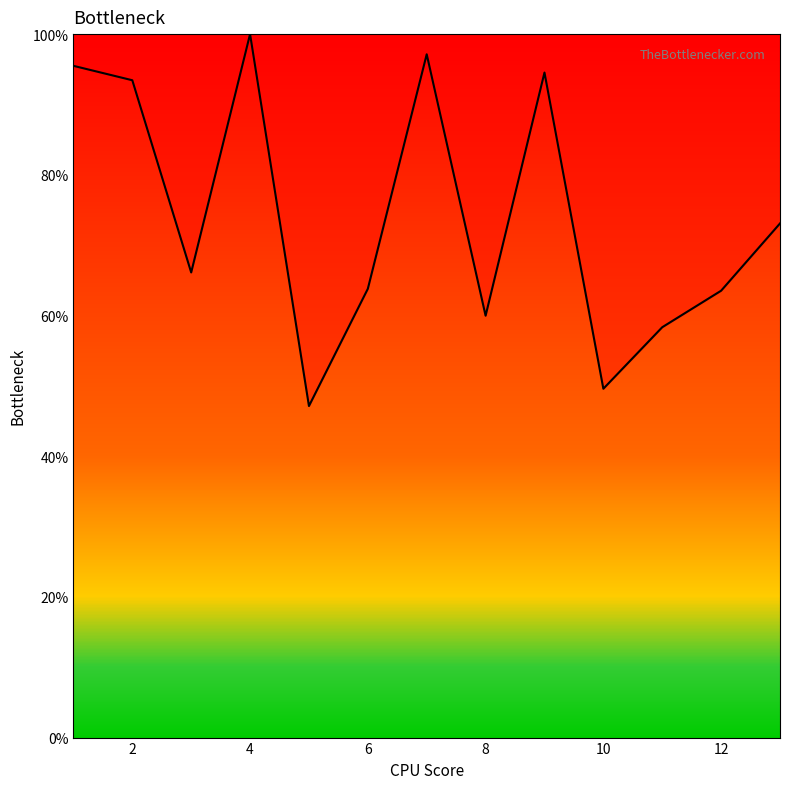

Does the chart display data point markers on the line(s)?

No